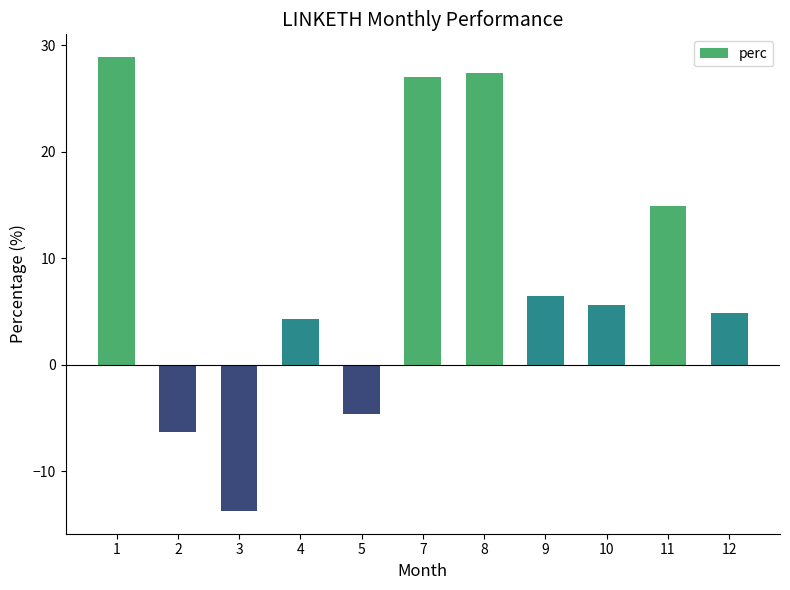

What is the difference between the maximum and minimum values?

42.6